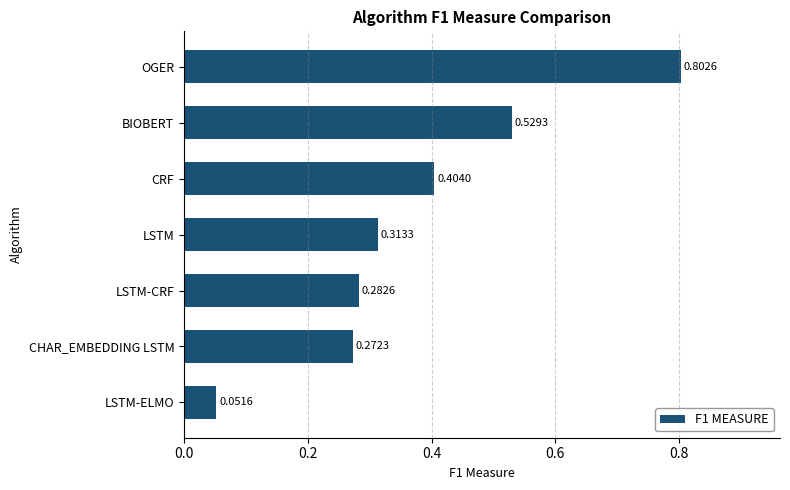

List the labels in order of value, largest first.

OGER, BIOBERT, CRF, LSTM, LSTM-CRF, CHAR_EMBEDDING LSTM, LSTM-ELMO